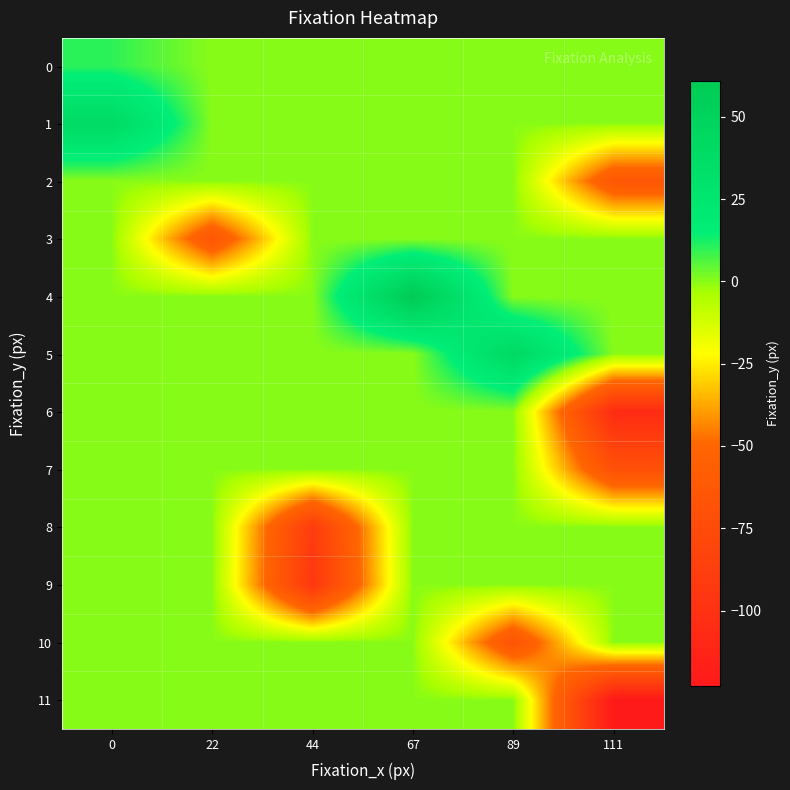

Count the number of categories in the chart.

6